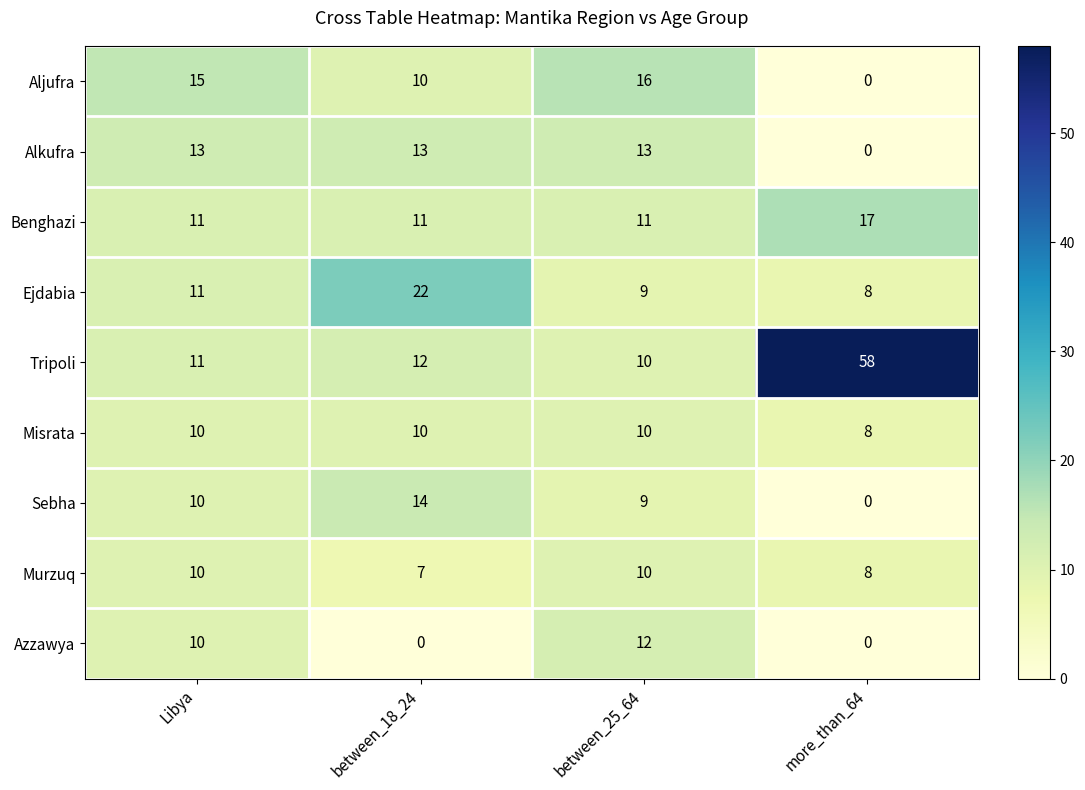

What is the total value across all series at between_25_64?

100